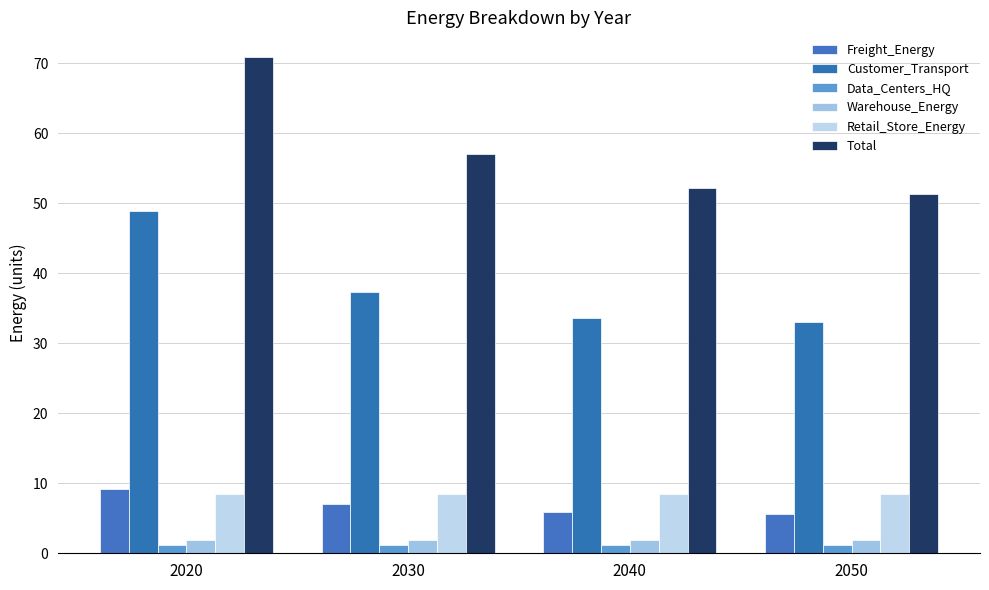

At how many categories does at least one series exceed 4?

4